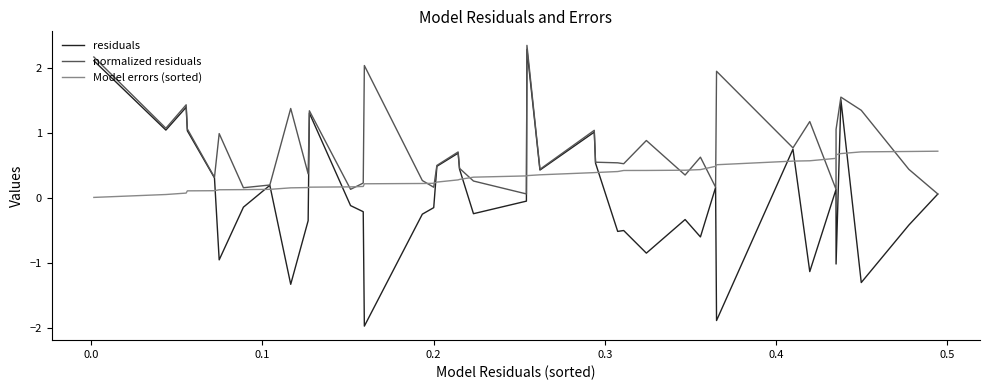

What is the greatest value displayed?

2.3